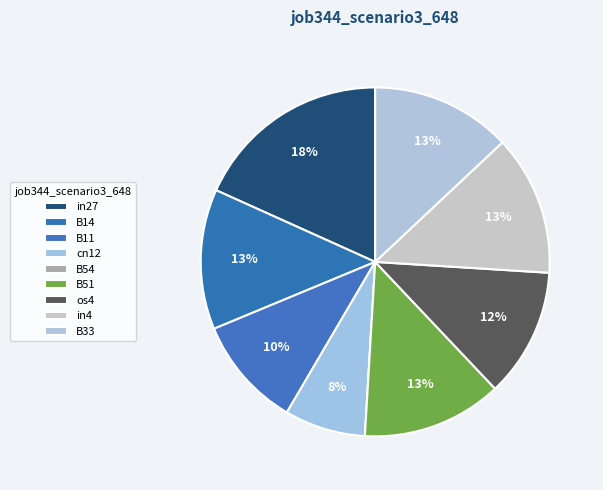

What is the change in value from cn12 to in4?

+0.2